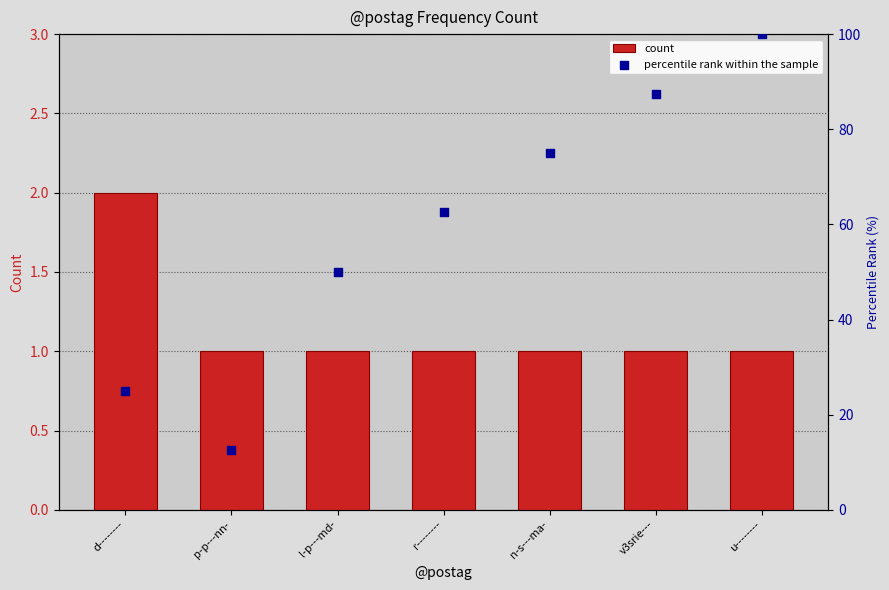

At how many categories does at least one series exceed 60?

4